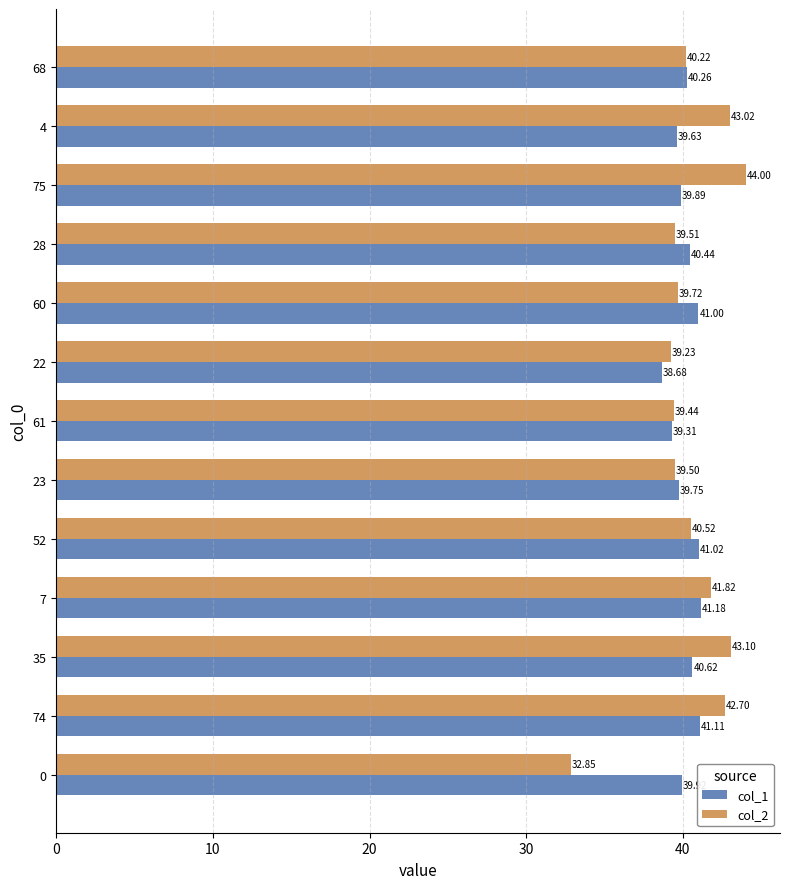

What is the total value across all series at 74?

83.8